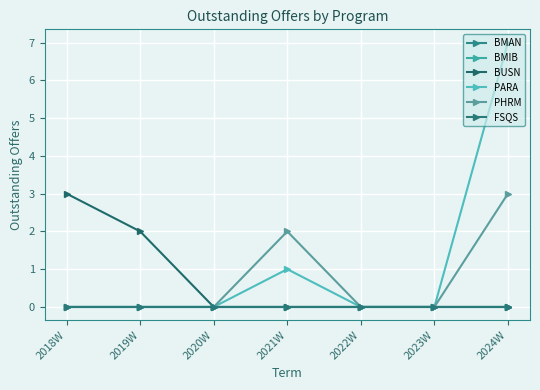

Does the chart have visible grid lines?

Yes